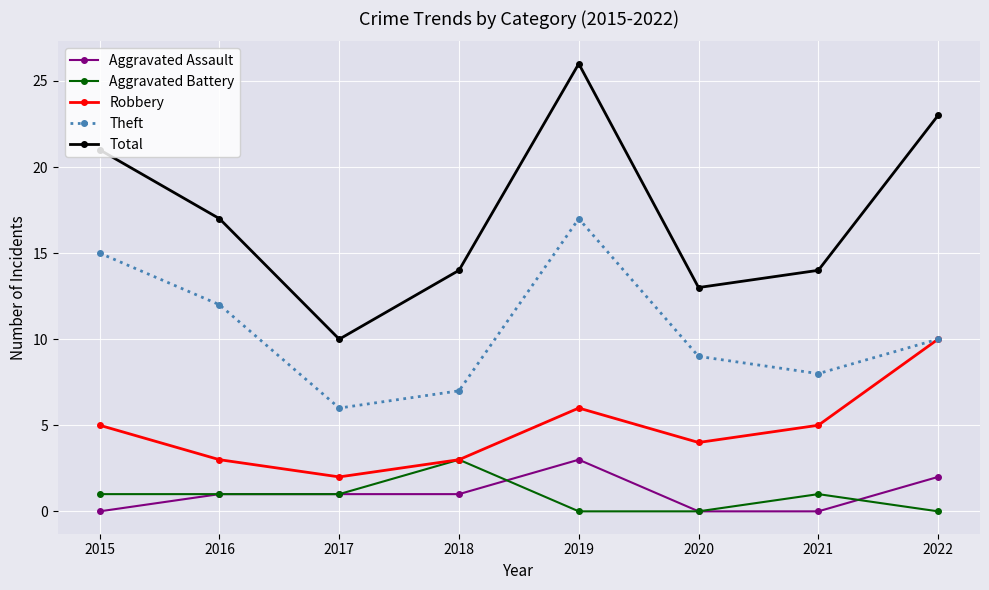

Count the number of data series in this chart.

5